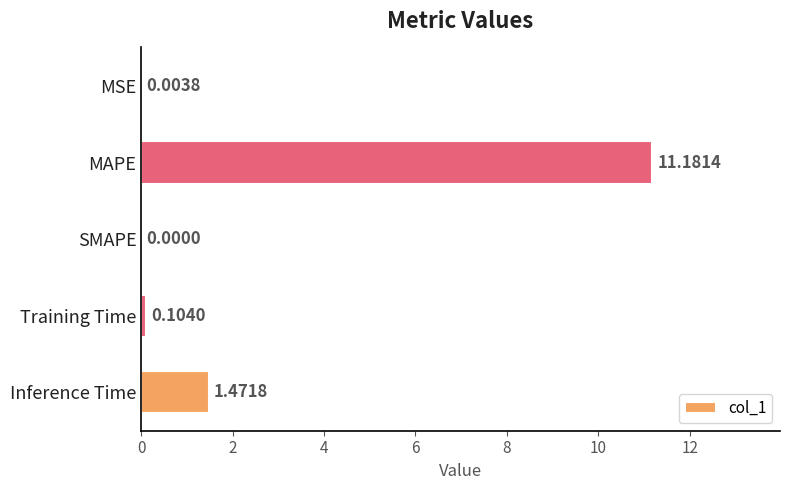

What is the sum of all values?

12.8